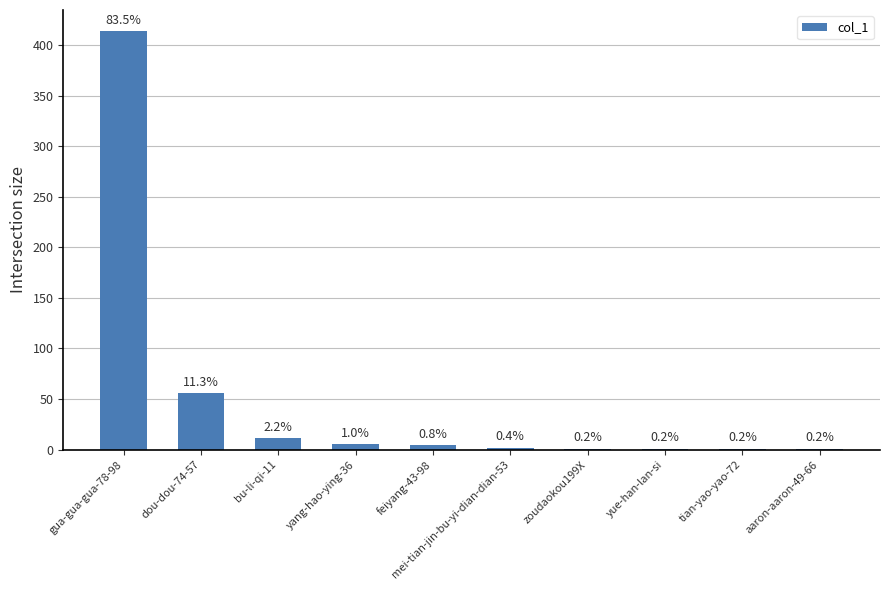

How many data points are less than 4?

5